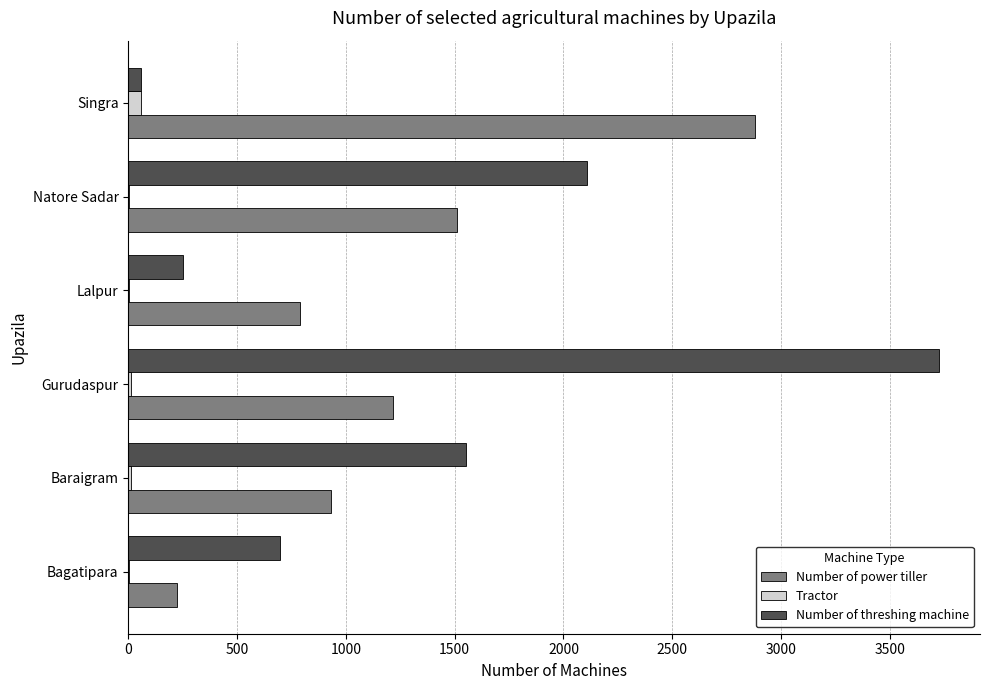

At which category is the sum across all series the highest?

Gurudaspur